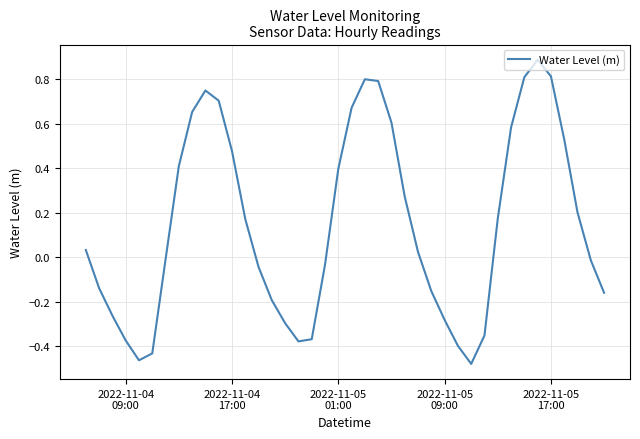

What is the difference between the maximum and minimum values?

1.4